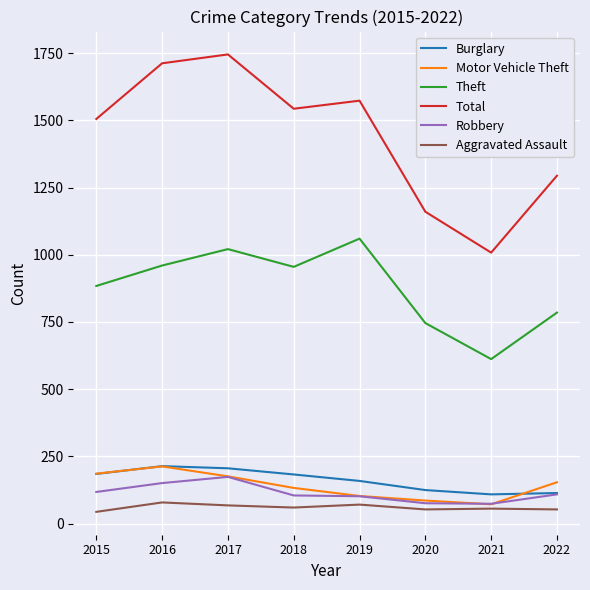

Which series has the largest range (max minus min)?

Total